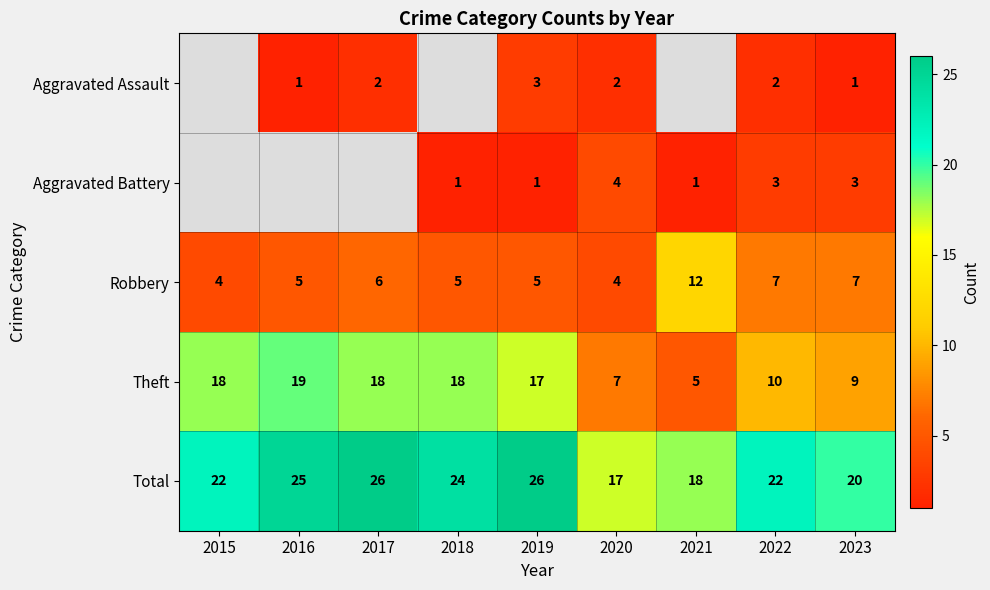

Rank the series at 2022 from lowest to highest value.

Aggravated Assault, Aggravated Battery, Robbery, Theft, Total